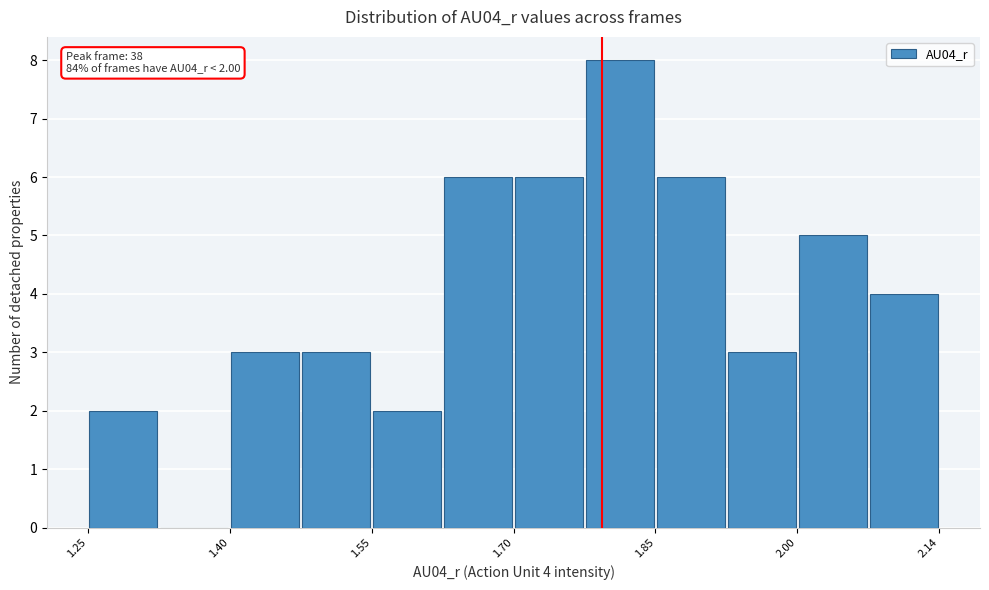

Around what value on the x-axis is the tallest bar? Give the approximate position of its centre, as read against the axis.

1.82